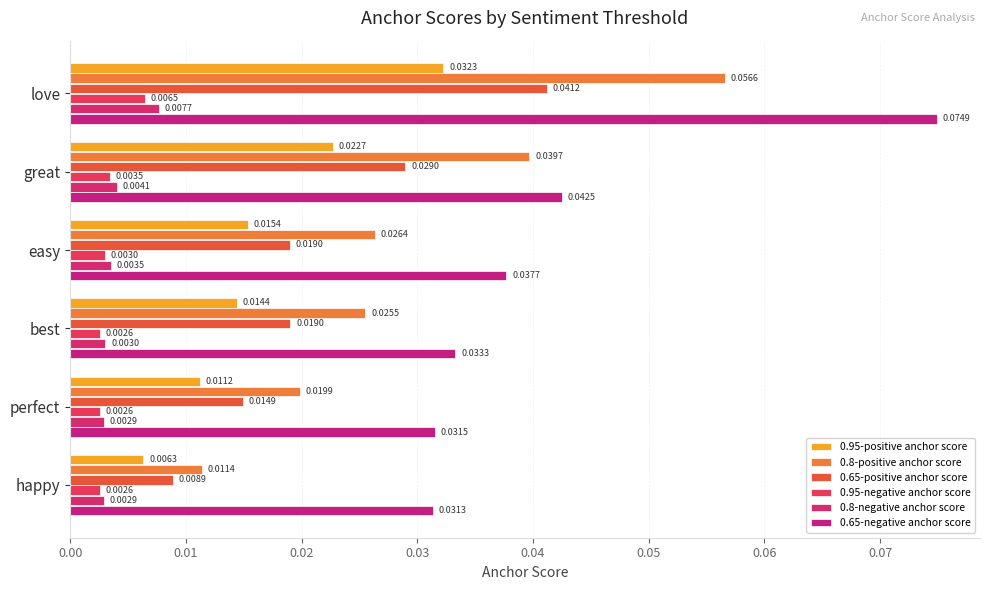

How many data points does each series have?

6